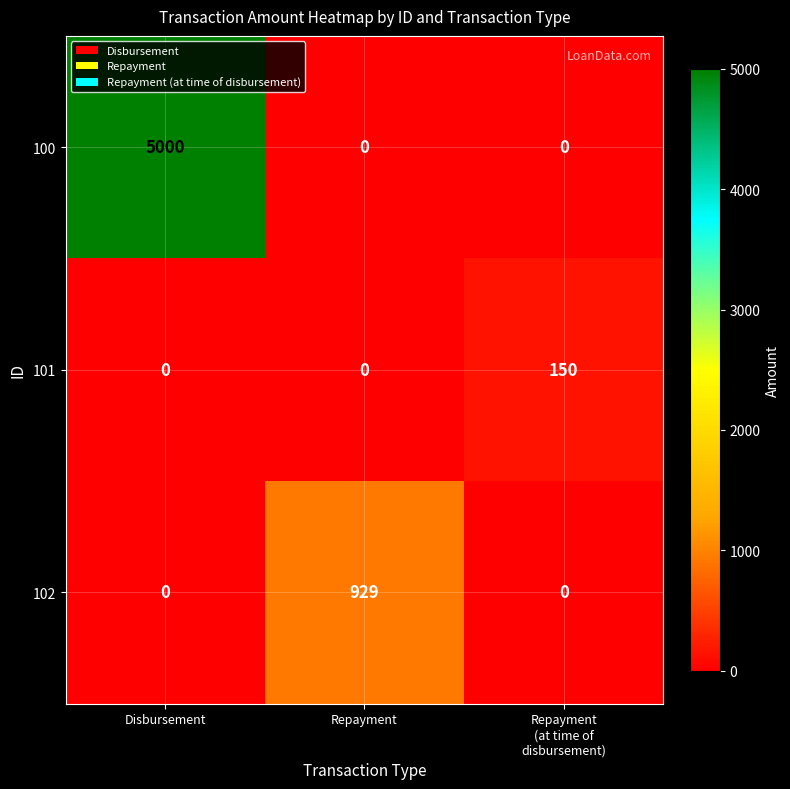

Count the 101 values in the range 0 to 150.

3